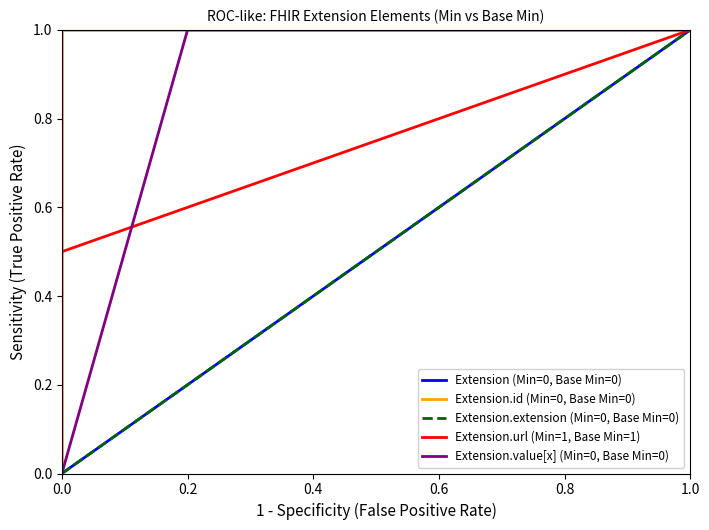

Is it true that Extension.url (Min=1, Base Min=1) equals 0.8 at 0.0?

False